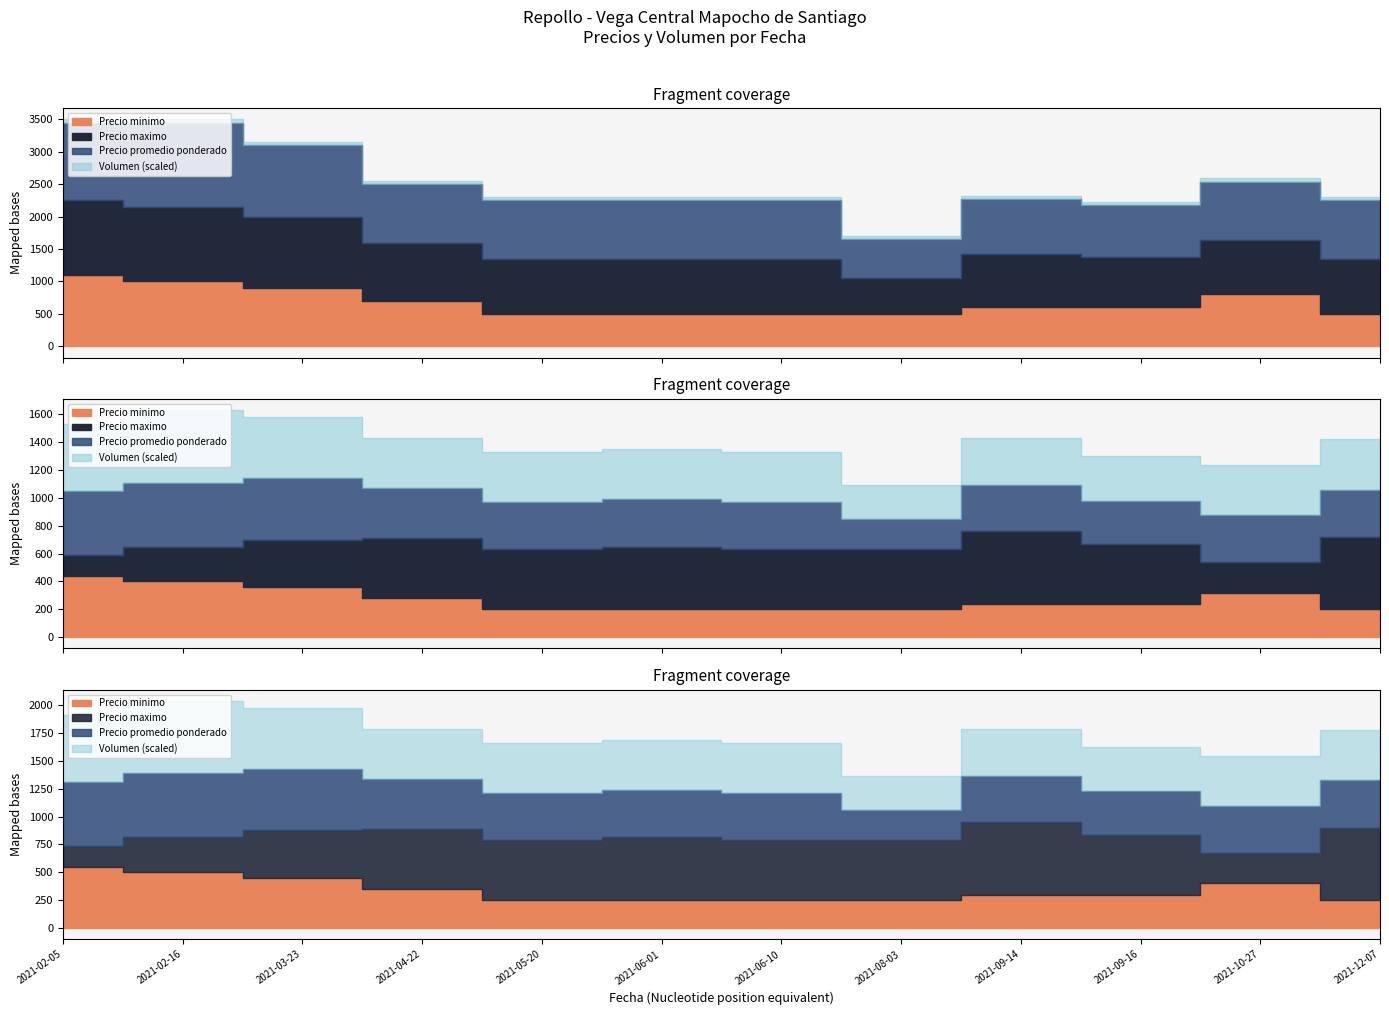

What is the average value of the Precio minimo series?

683